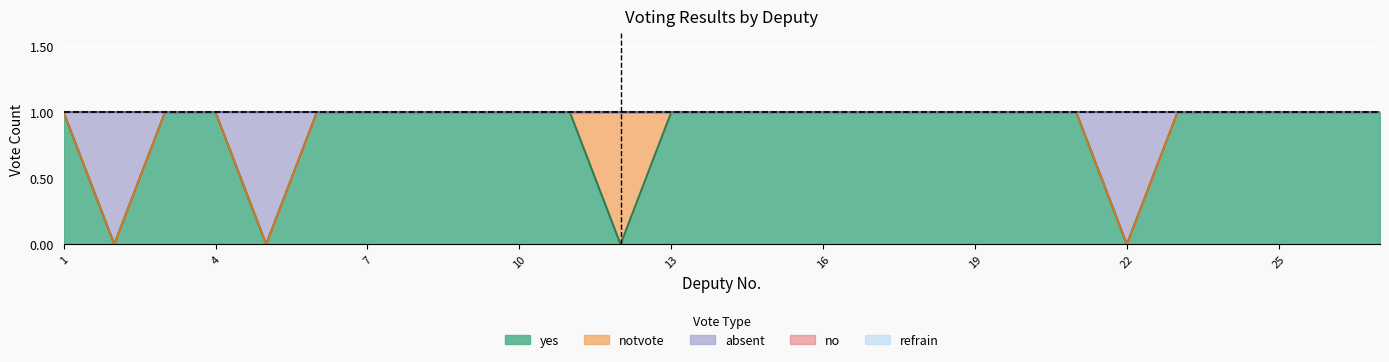

What is the total value across all series at 17?

1